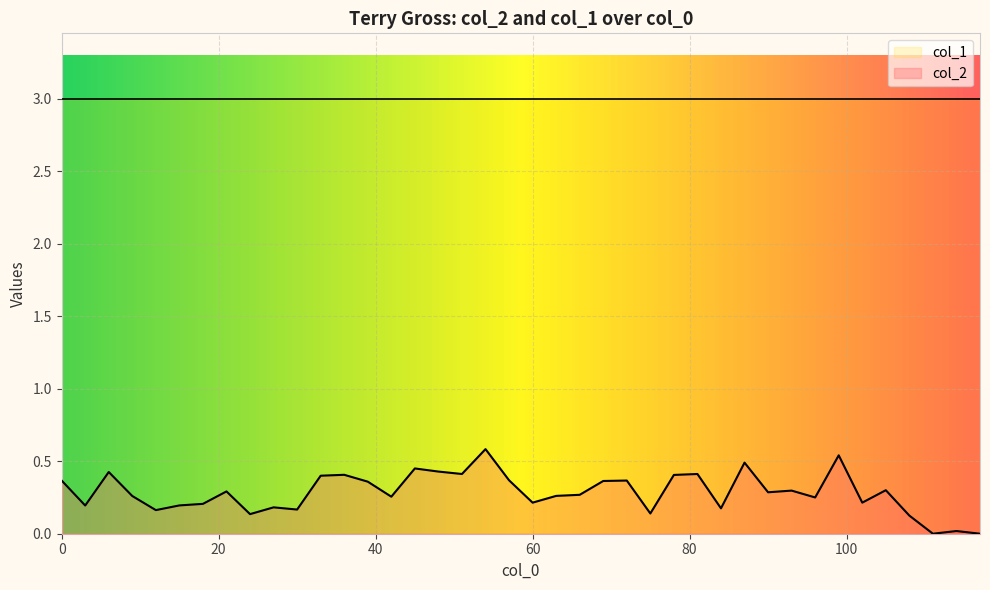

What is the label of the 29th point from the right?

33.0